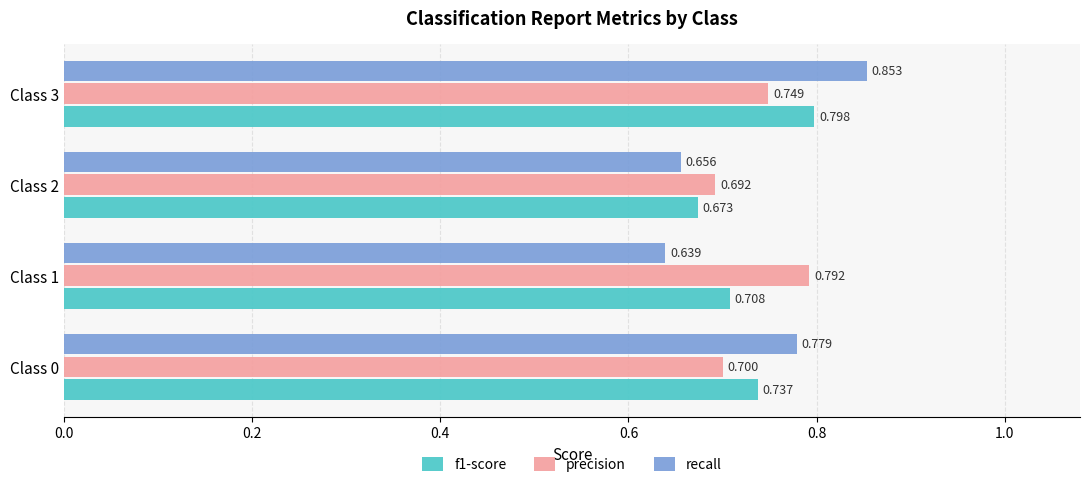

Which series has the largest total across all categories?

precision